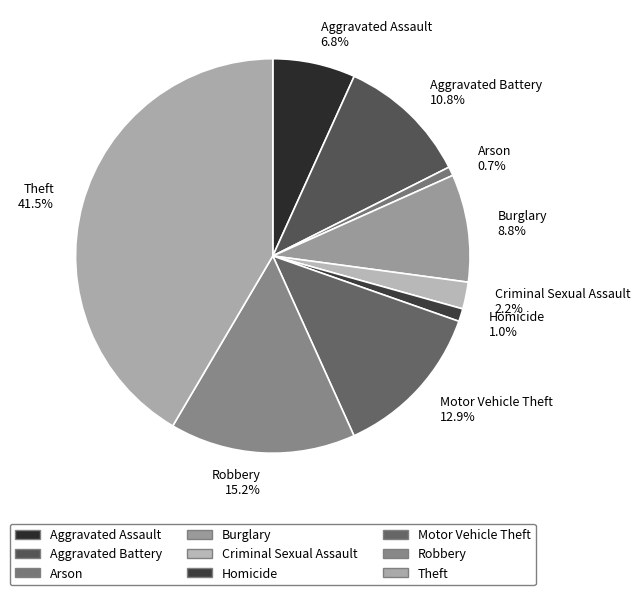

Is it true that Aggravated Battery is 11% of the pie?

True